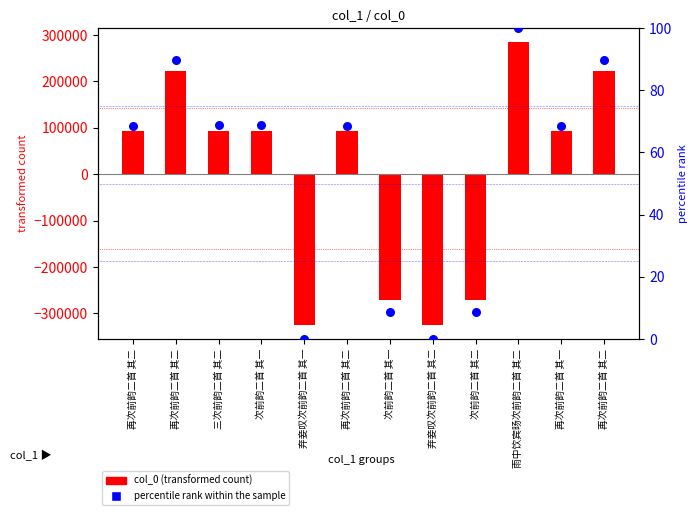

Approximately how many times larger is the value at 再次前韵二首 其二 compared to 次前韵二首 其一?

1.3